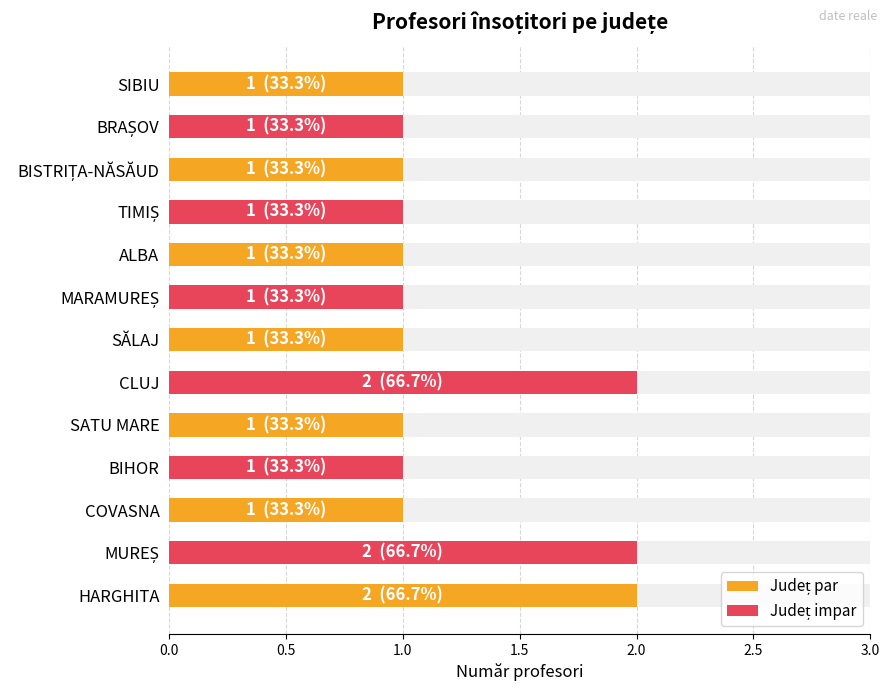

How many data points are above 1?

3